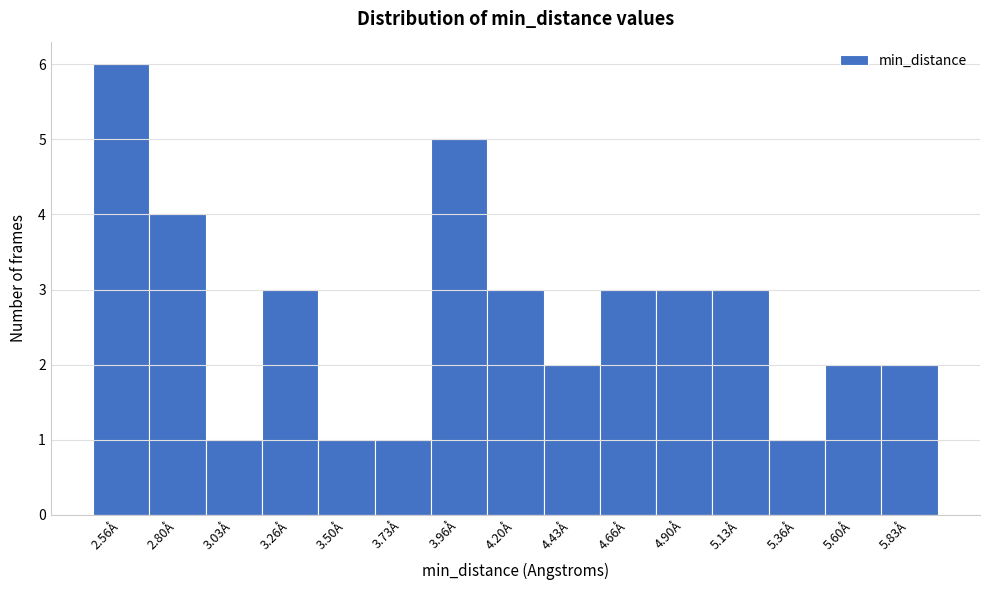

Reading left to right, extract all data points from this chart.

6	4	1	3	1	1	5	3	2	3	3	3	1	2	2